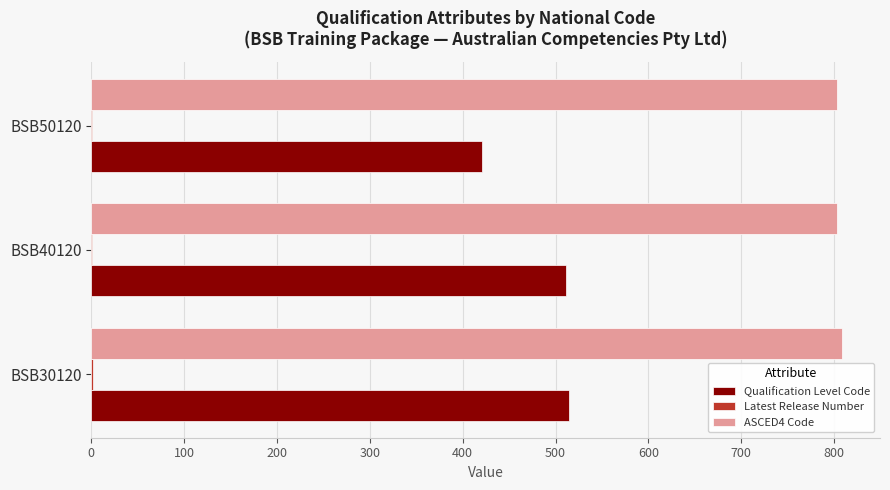

Which series has the largest total across all categories?

ASCED4 Code